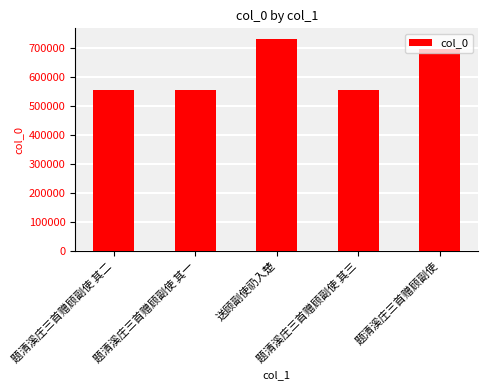

What is the difference between the maximum and minimum values?

175745